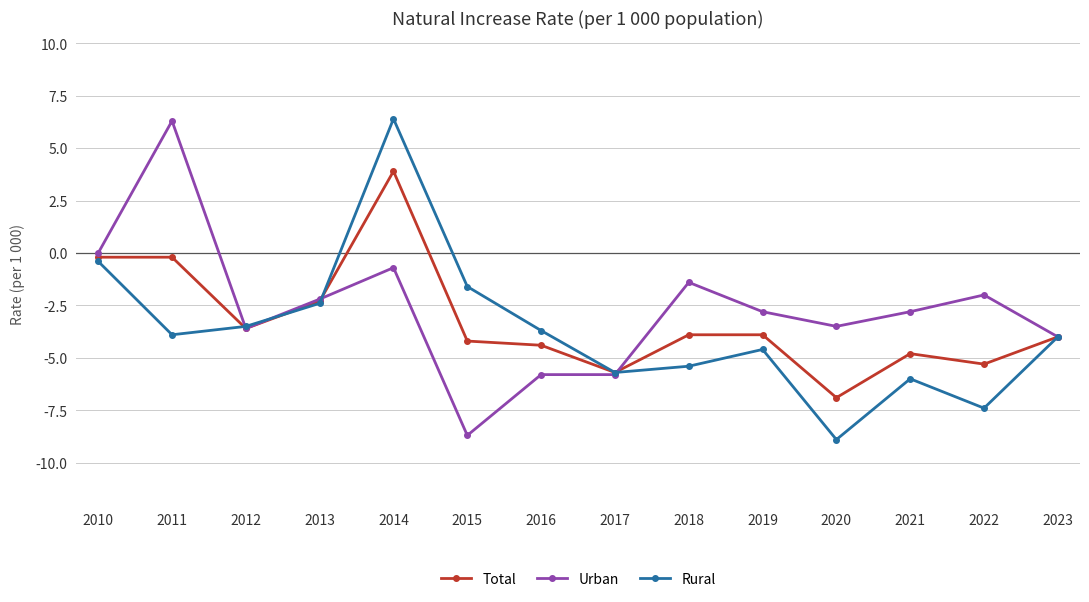

Which category has the lowest value in the Urban series?

2015